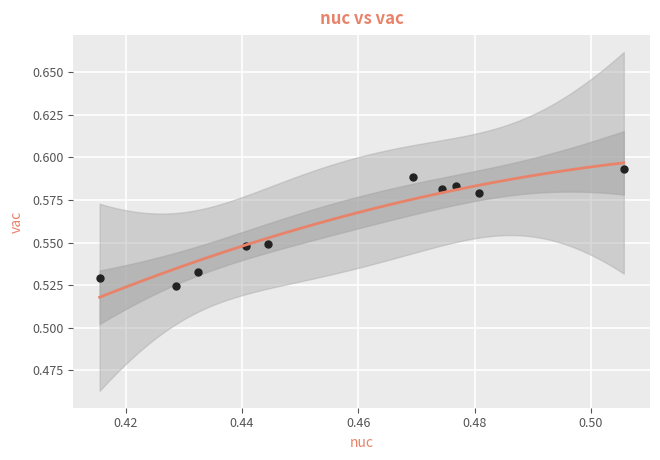

How many points are shown in the scatter plot?

10